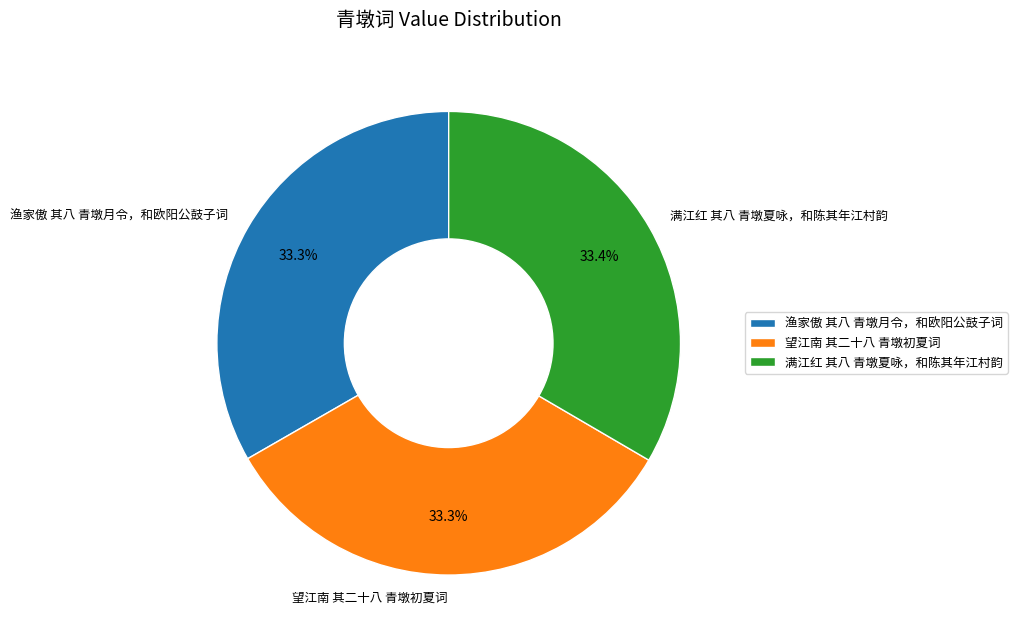

How much of the chart is everything except 渔家傲 其八 青墩月令，和欧阳公鼓子词?

66.7%